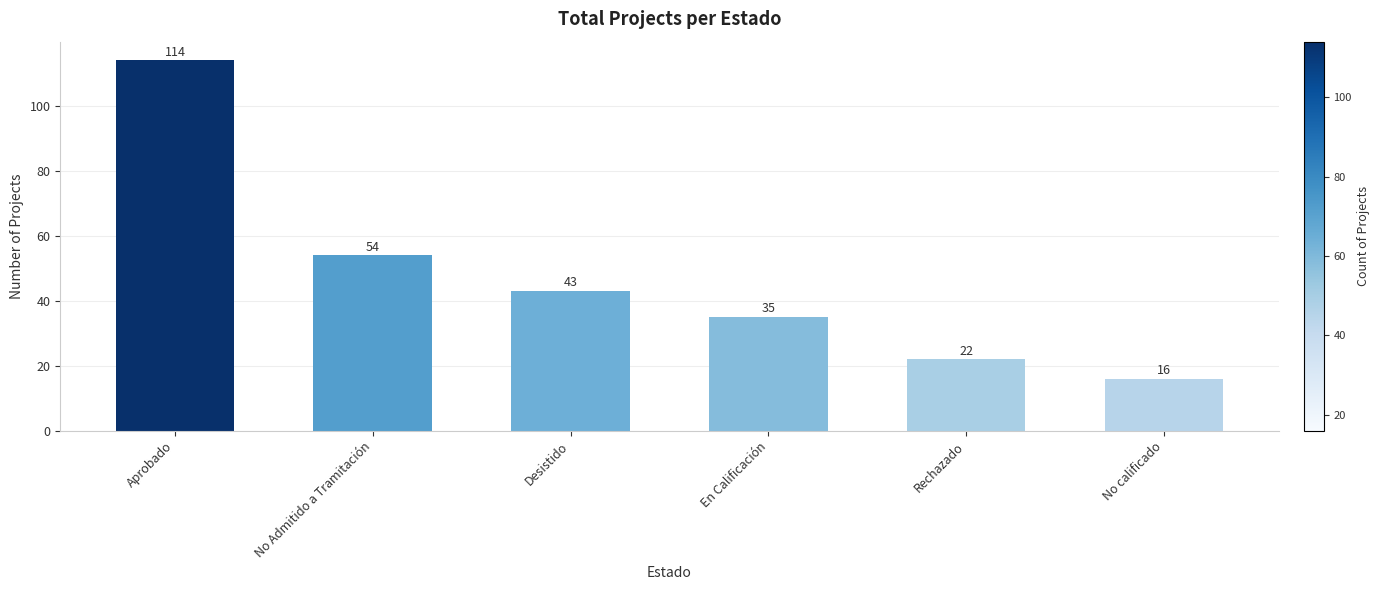

The value at Aprobado is 114. True or false?

True